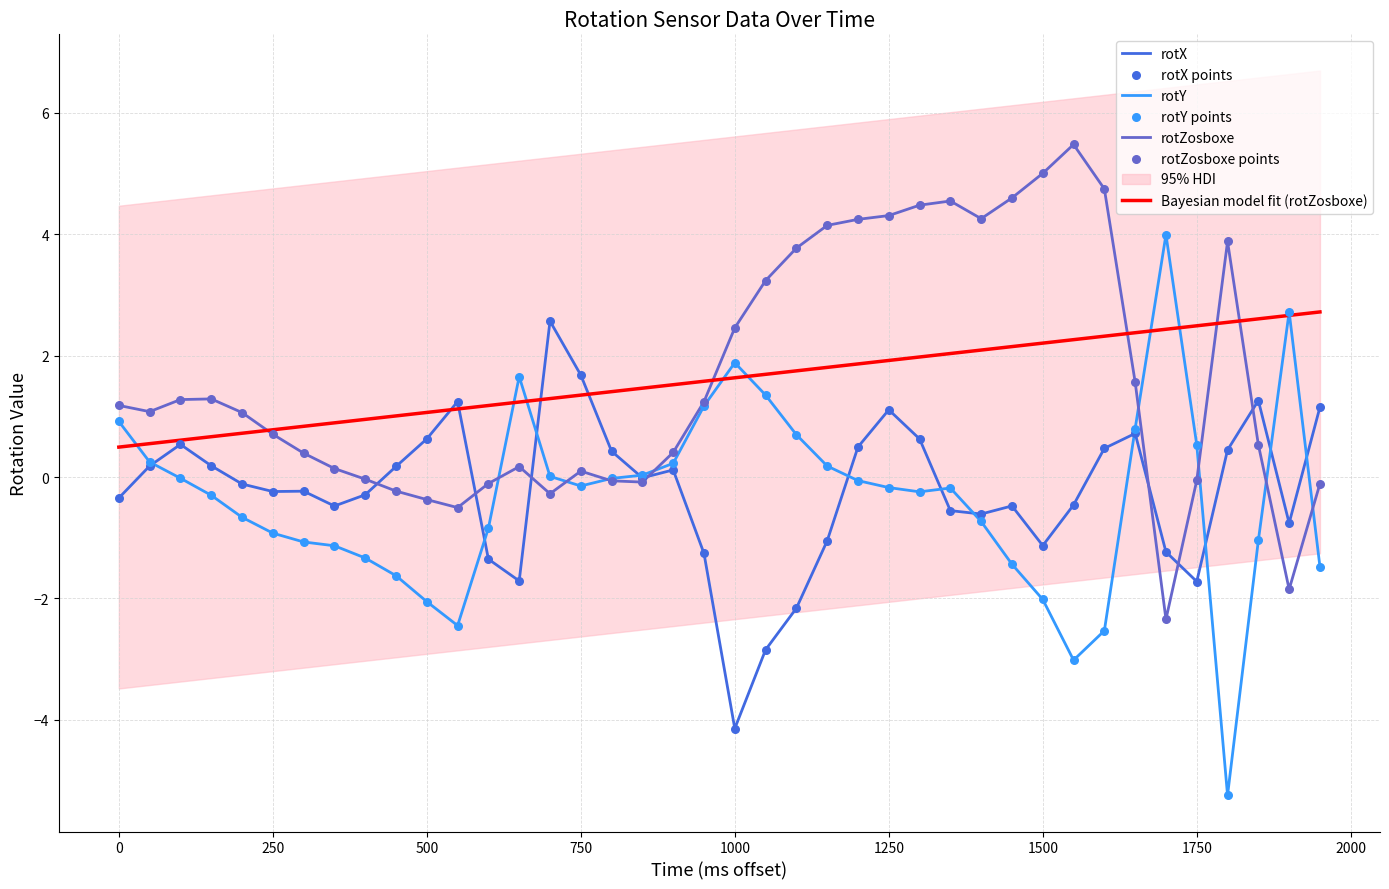

What are all the series names shown in the legend?

rotX, rotY, rotZosboxe